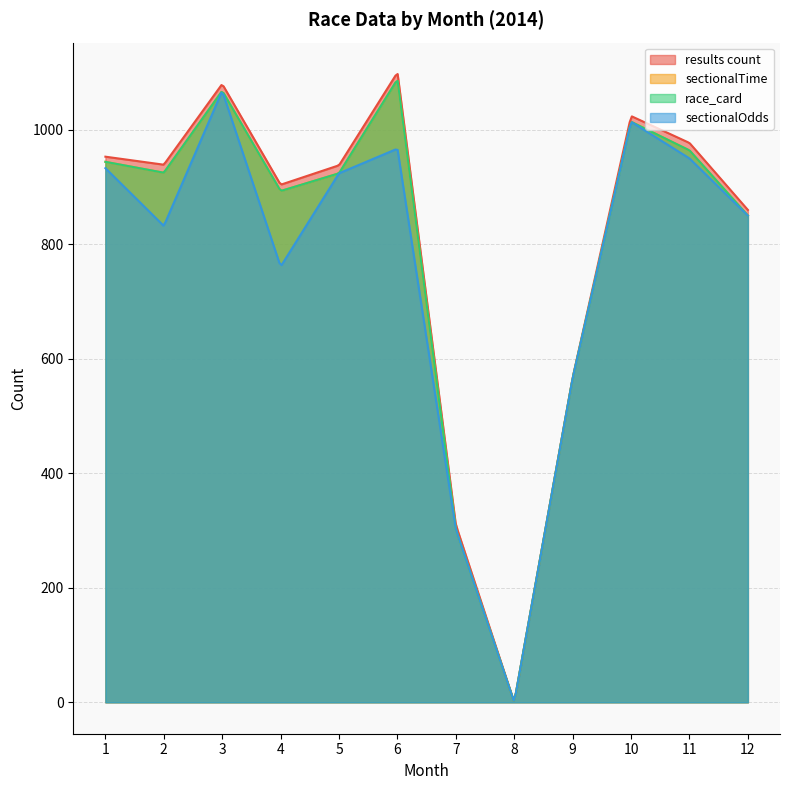

How many values in the sectionalOdds series are below 924?

6